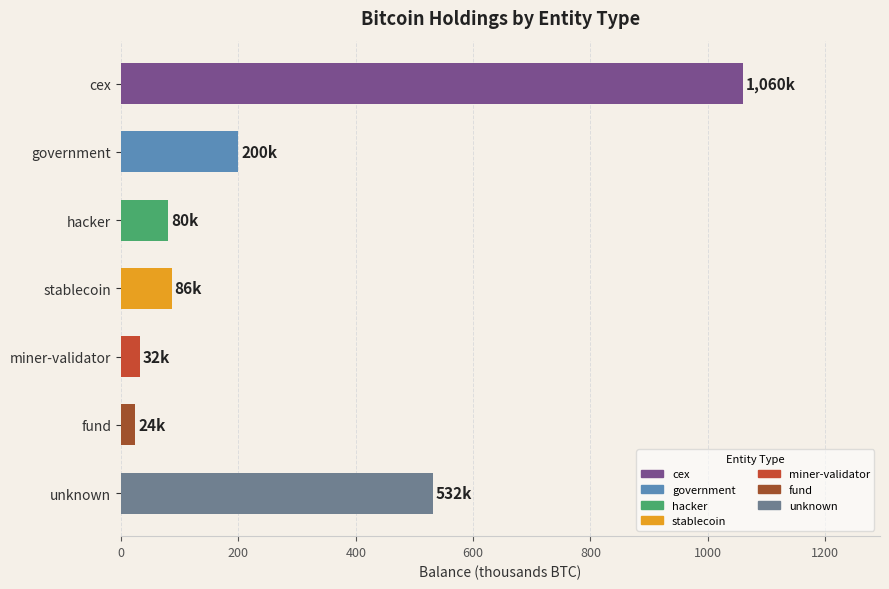

Is it true that the value at government is 81.3?

False